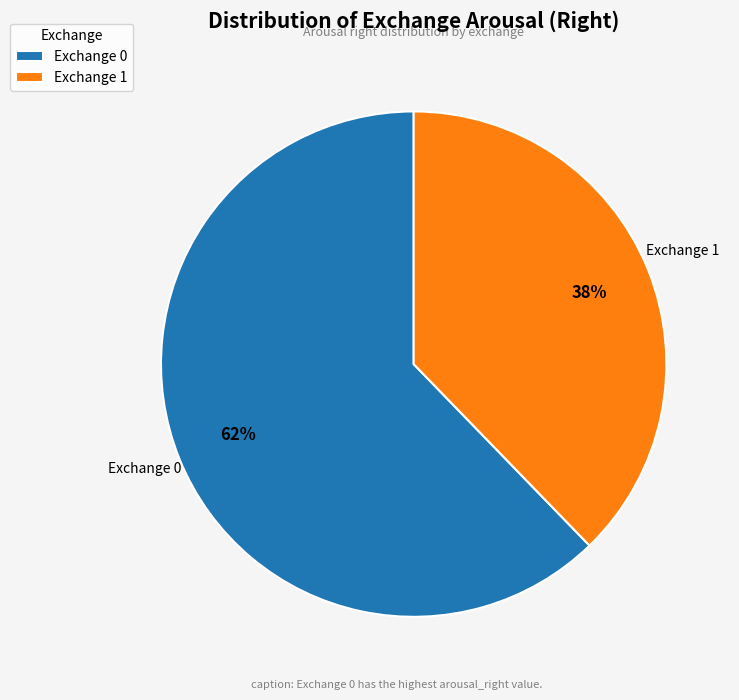

The Exchange 1 slice represents 48% of the pie. True or false?

False